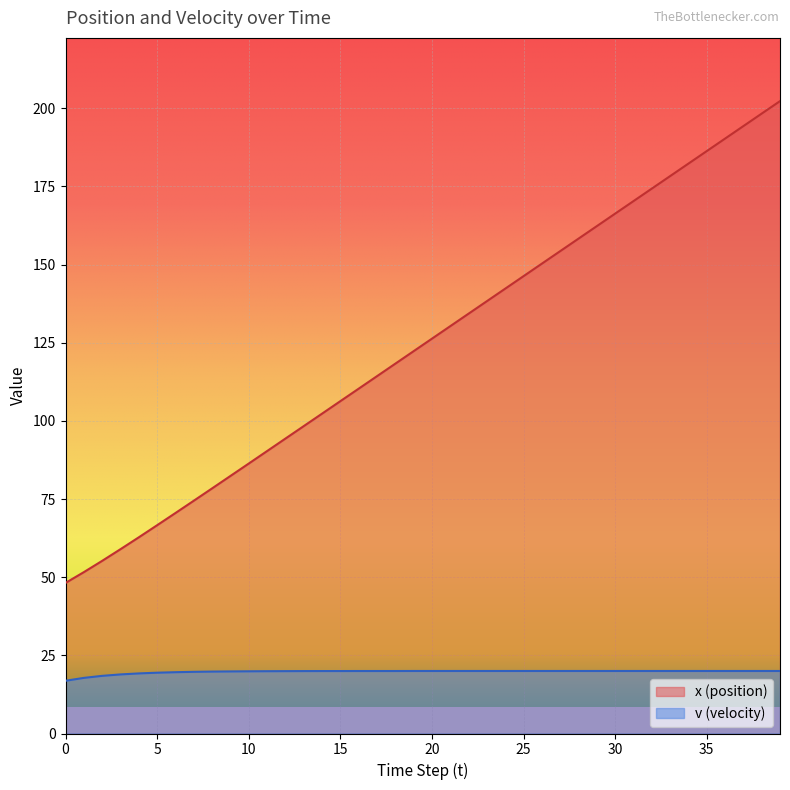

What is the maximum value for v (velocity)?

20.0